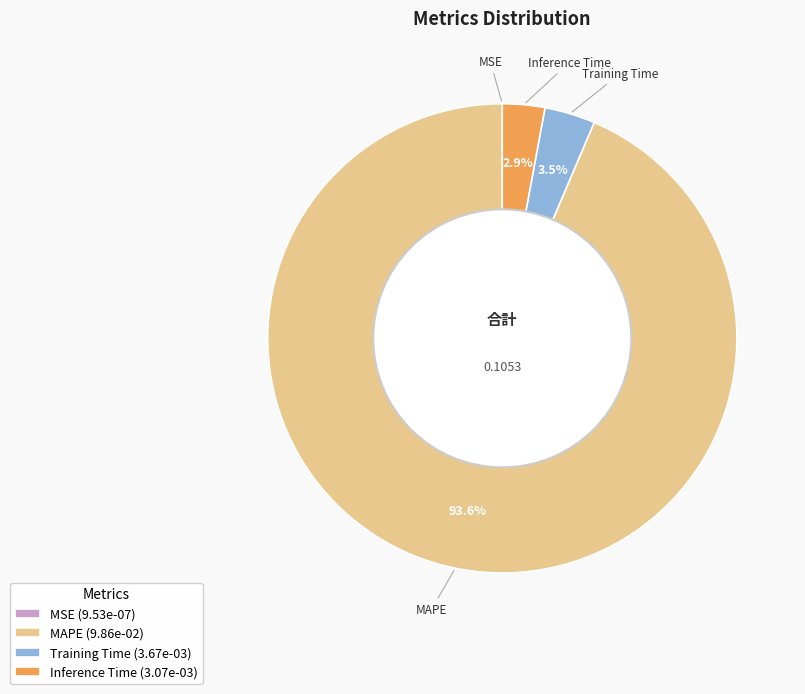

Which has a higher value, Training Time (3.67e-03) or MAPE (9.86e-02)?

MAPE (9.86e-02)